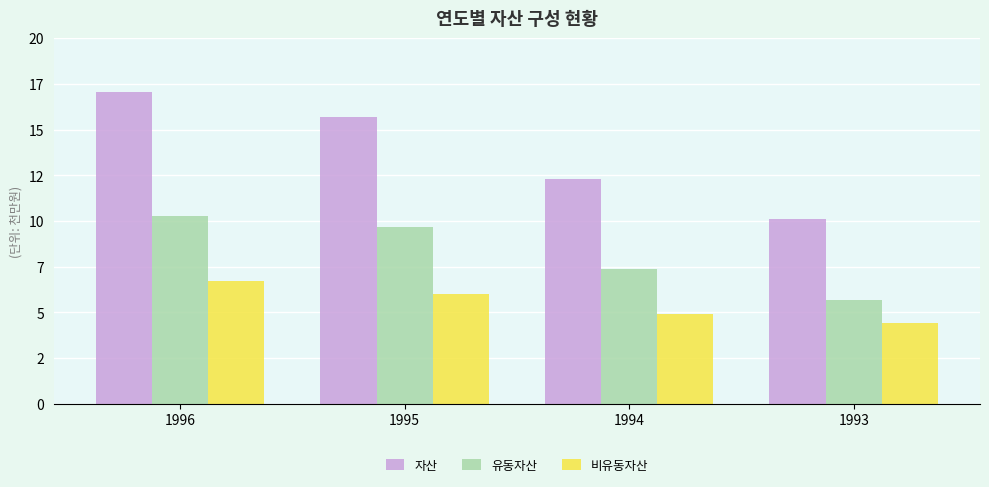

What is the difference between the maximum and minimum values in the 자산 series?

69516091